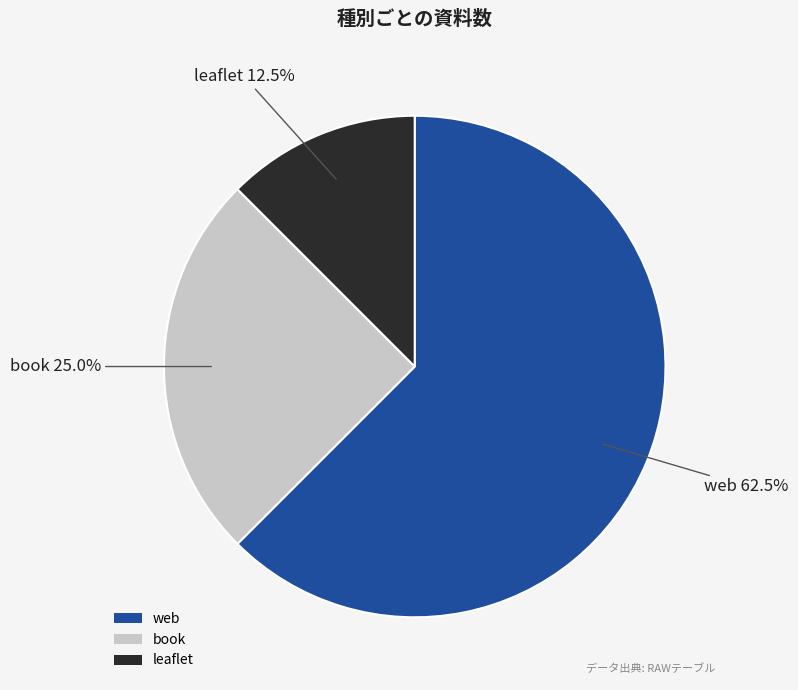

How many segments does this pie chart have?

3